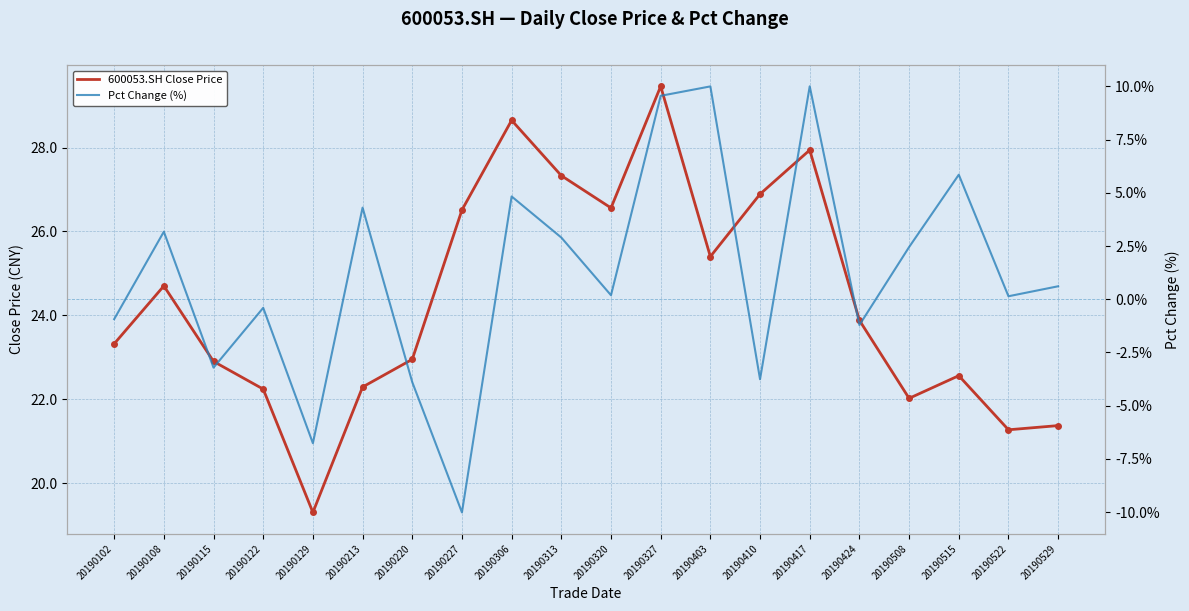

What is the sum of all 600053.SH Close Price values?

487.5